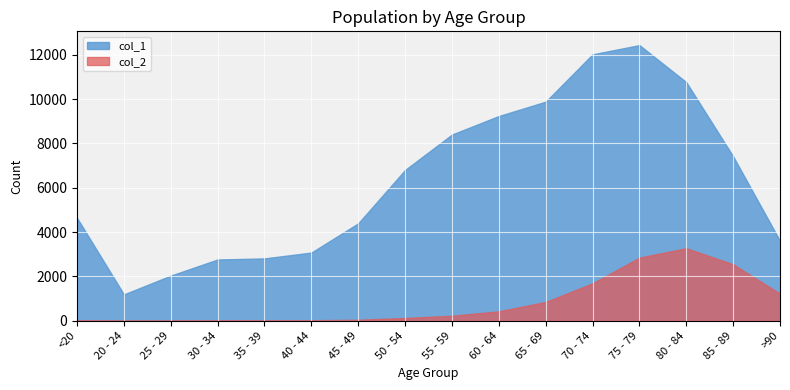

At which label does col_2 reach its peak?

80 - 84